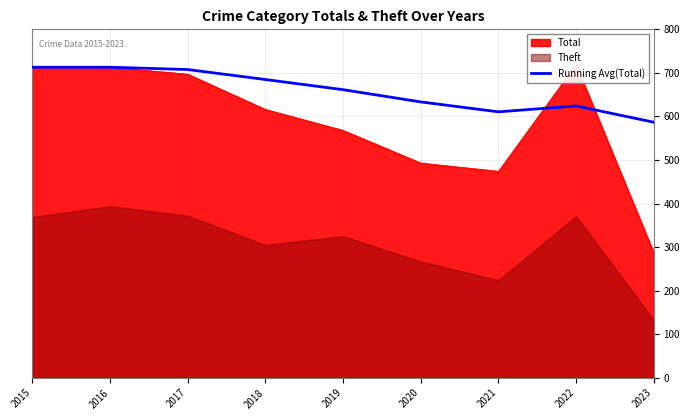

The chart shows a value of 624.1 at 2022. True or false?

True